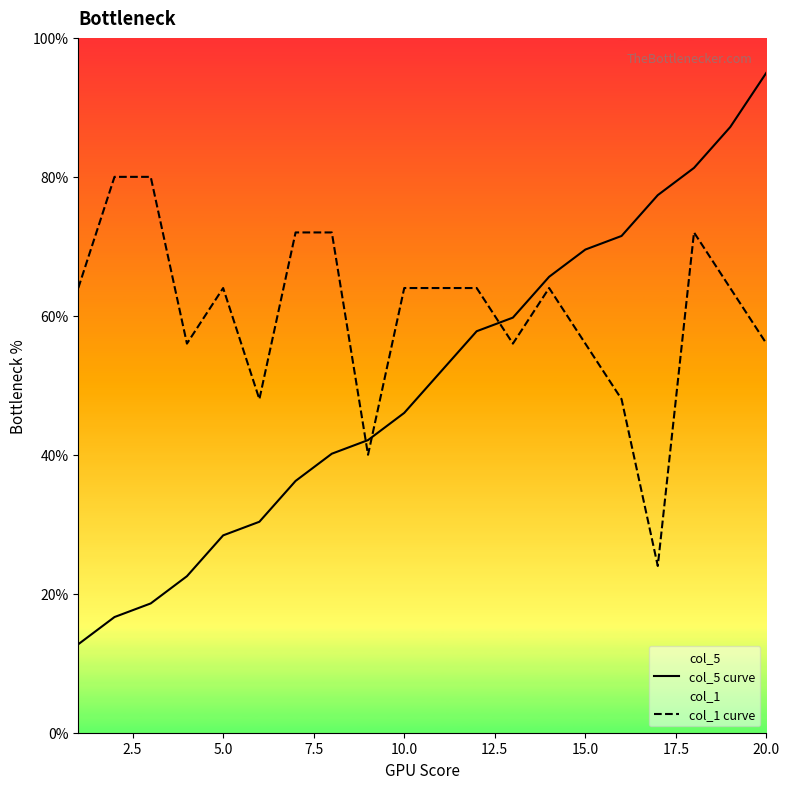

What is the smallest value displayed?

12.7